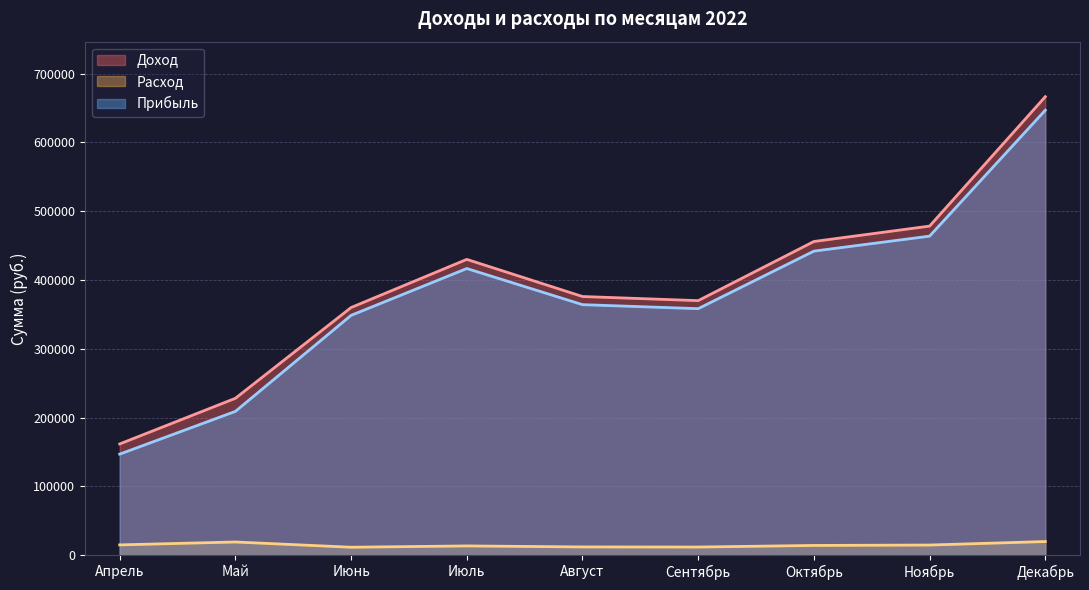

How many interior local peaks does the Доход series have?

1